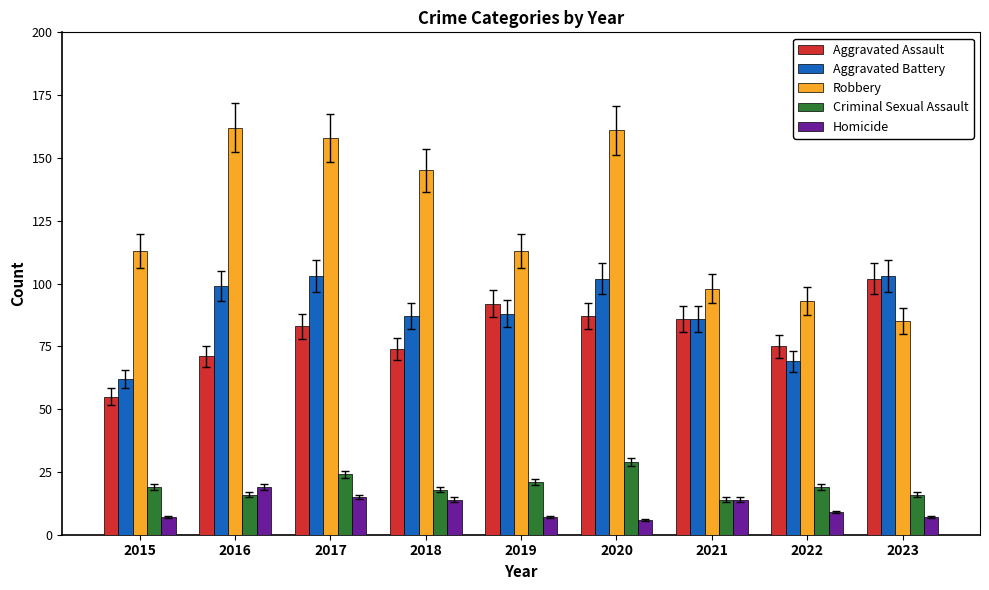

What is the sum of the Criminal Sexual Assault values at 2020 and 2021?

43